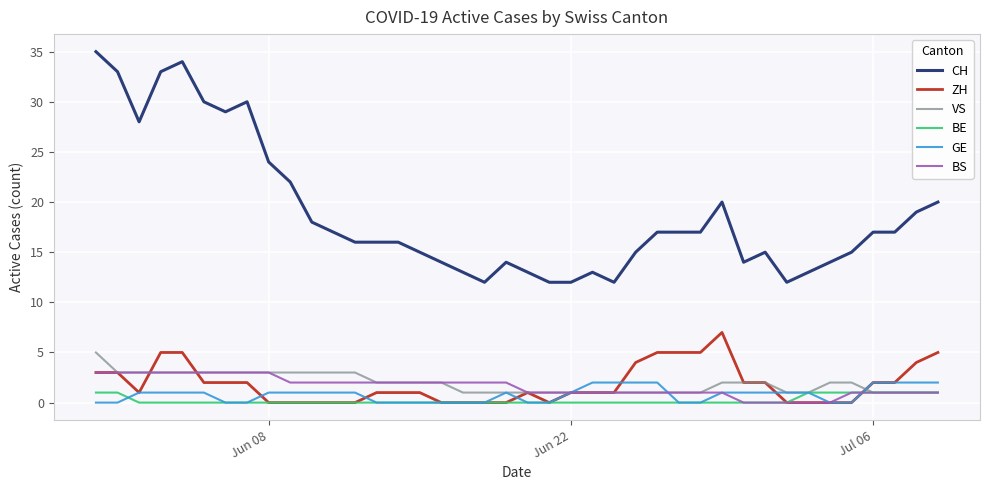

Which series has the largest total across all categories?

CH